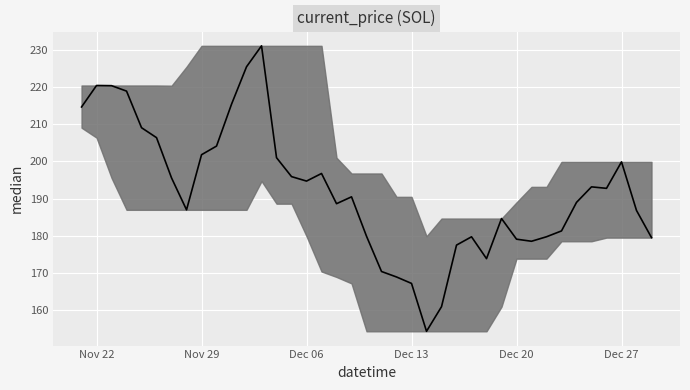

What is the maximum value shown in the chart?

231.0